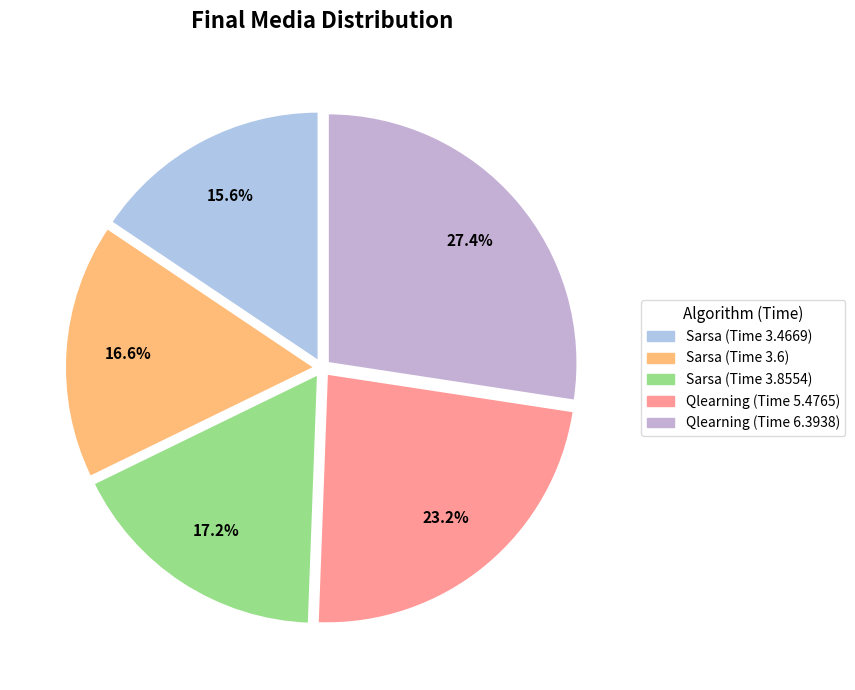

Approximately how many times larger is the value at Sarsa (Time 3.6) compared to Sarsa (Time 3.4669)?

1.1